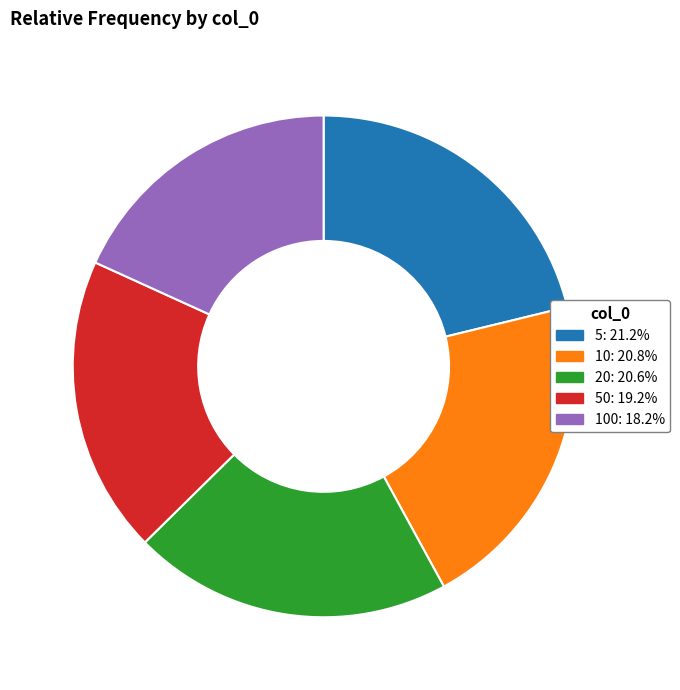

Is there a majority slice in this chart?

No